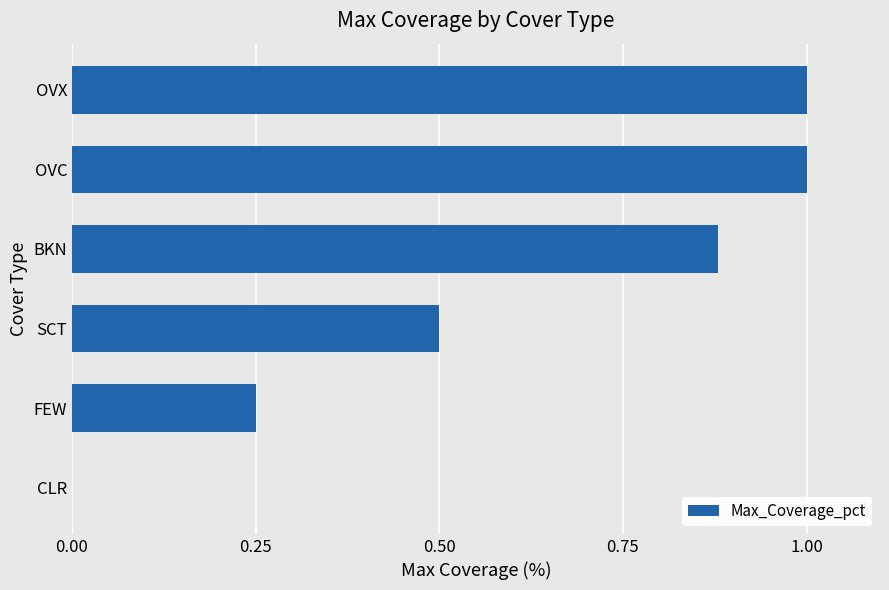

What is the sum of all values?

3.6